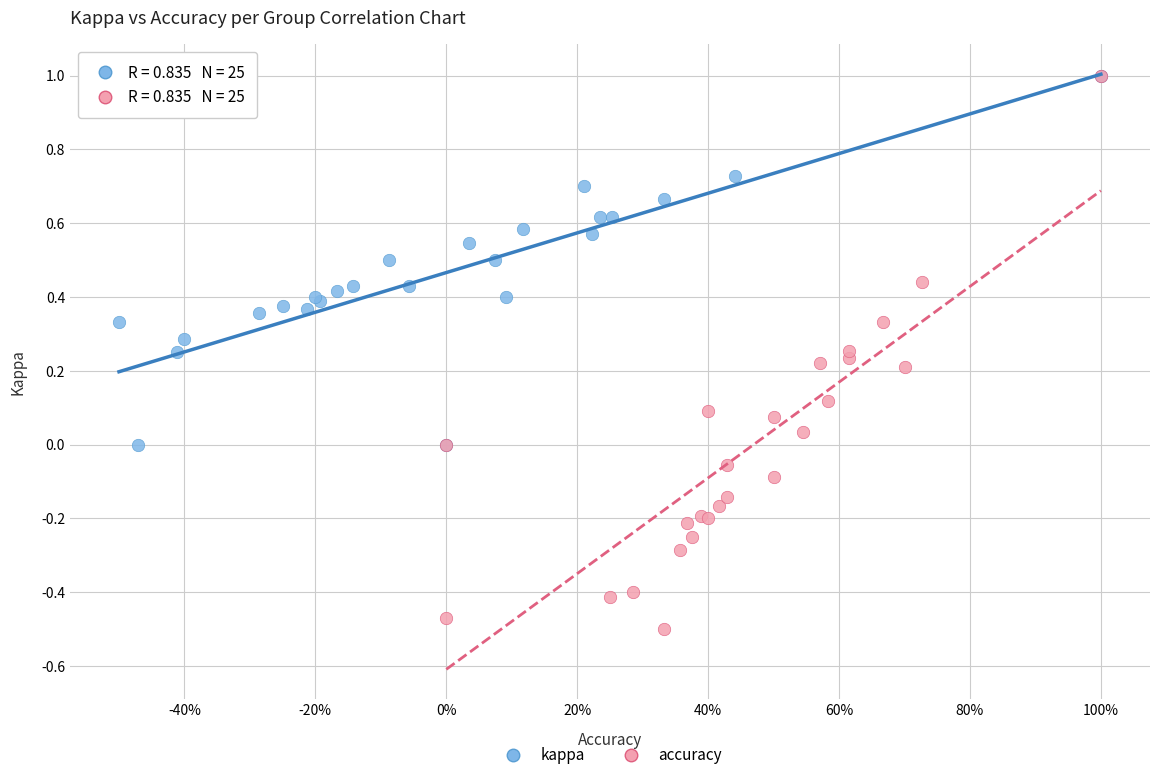

Which series has the widest spread of Y values?

accuracy